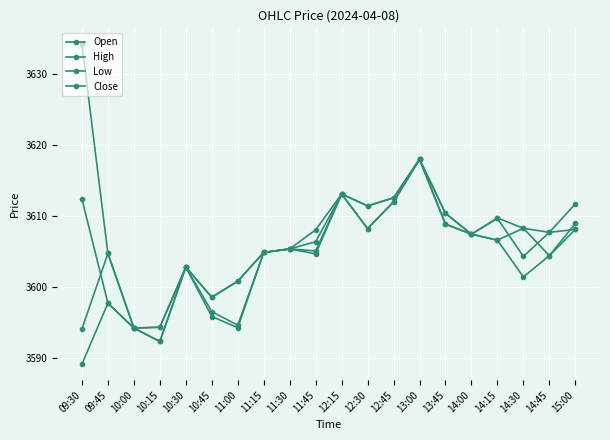

What position from the right is 14:00?

5